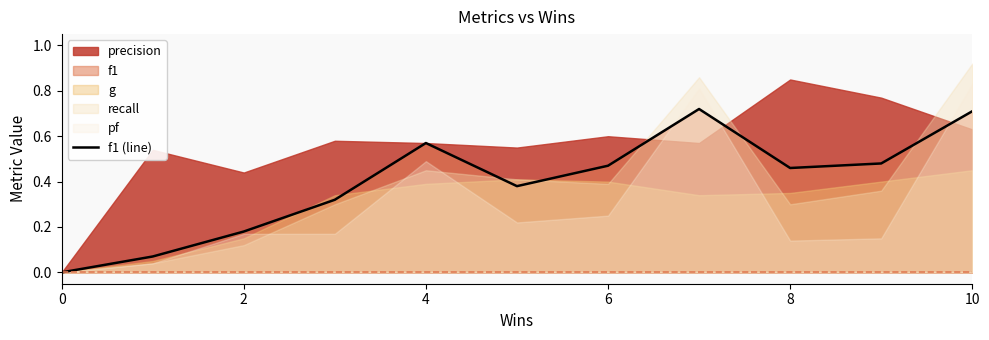

The f1 (line) series shows 1.1 at 10. True or false?

False